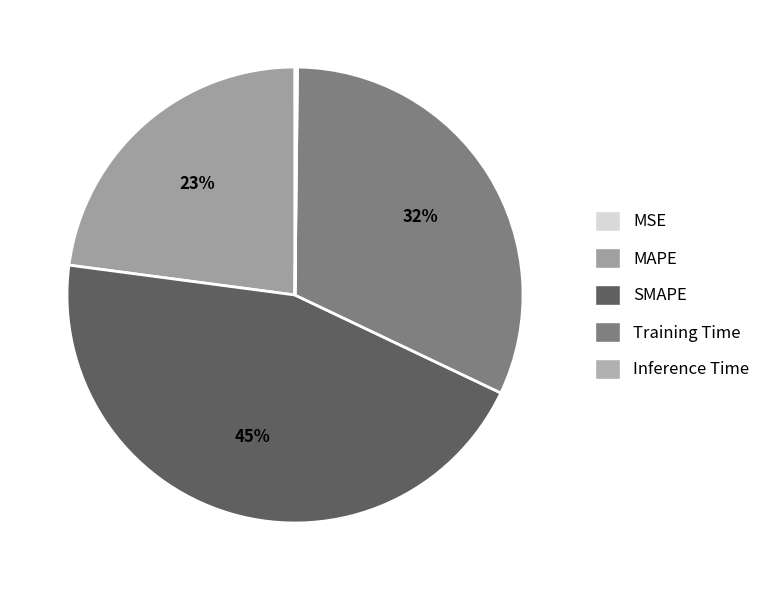

How many slices are in this pie chart?

5